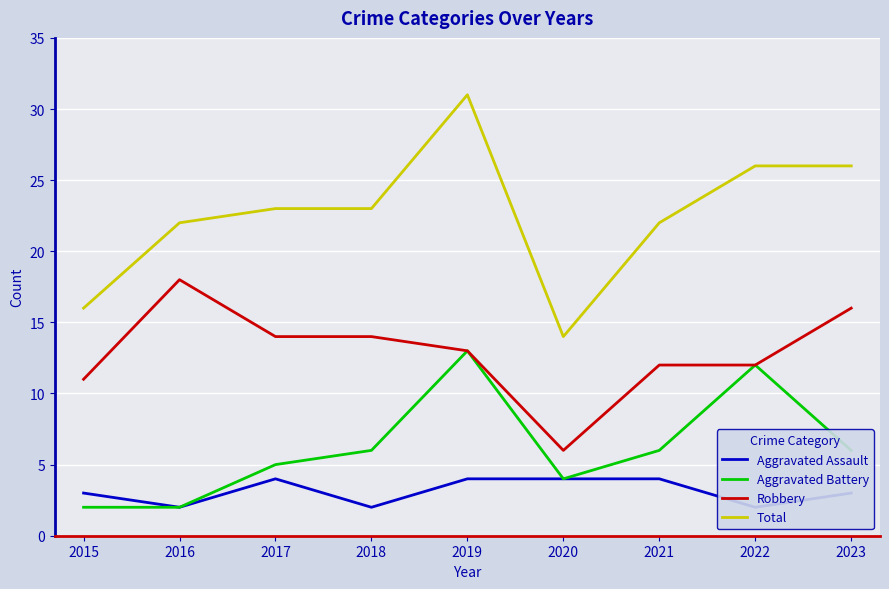

What is the value of the Aggravated Battery point at the 6th from the left?

4